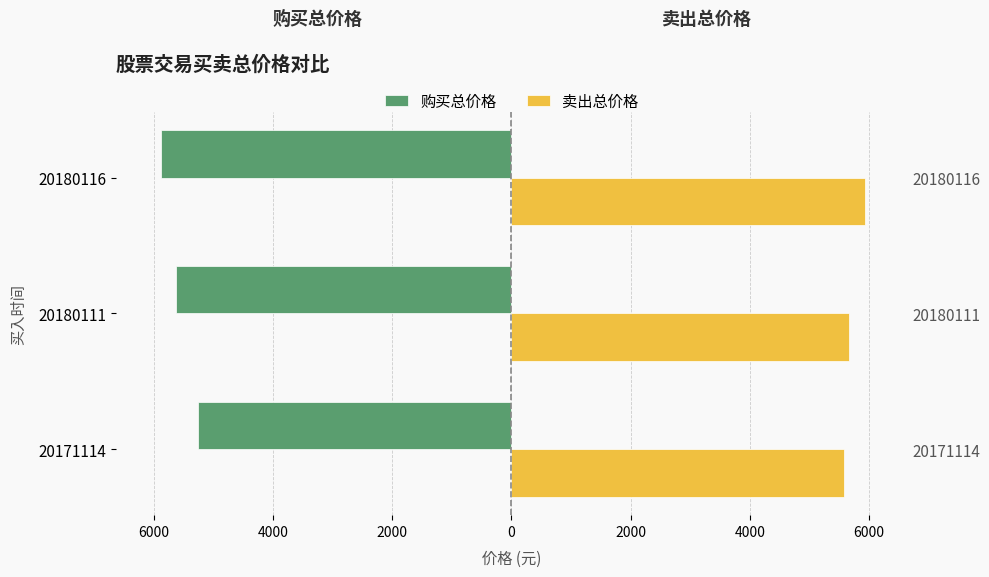

The value of 购买总价格 at 20180116 is -1390.8. True or false?

False